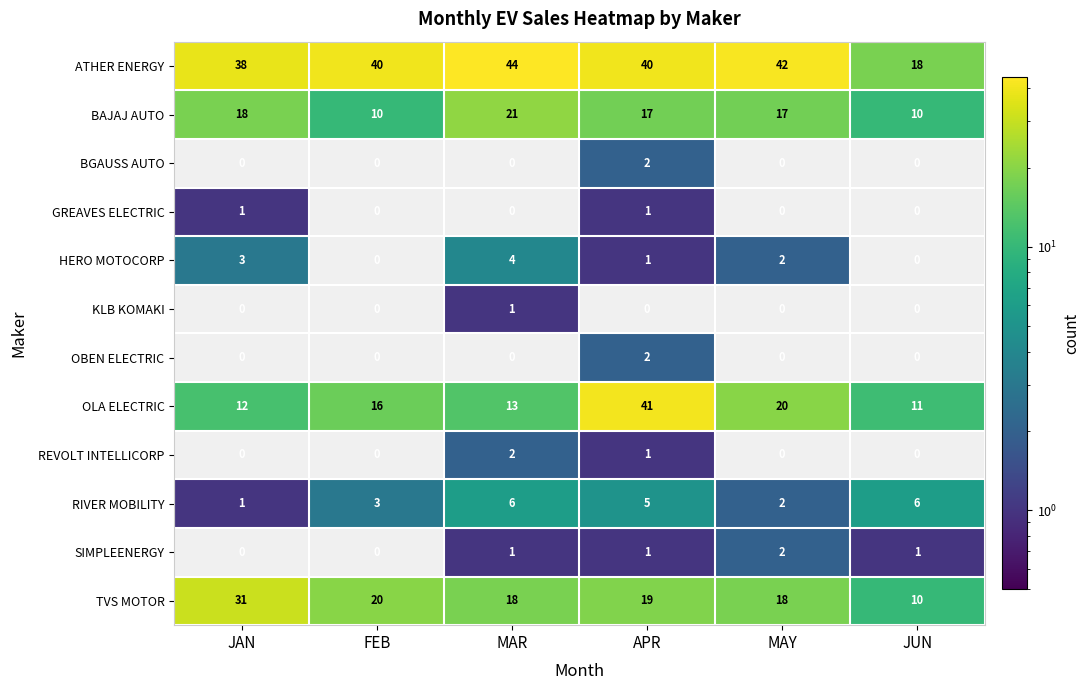

The value of BAJAJ AUTO at JUN is 10. True or false?

True